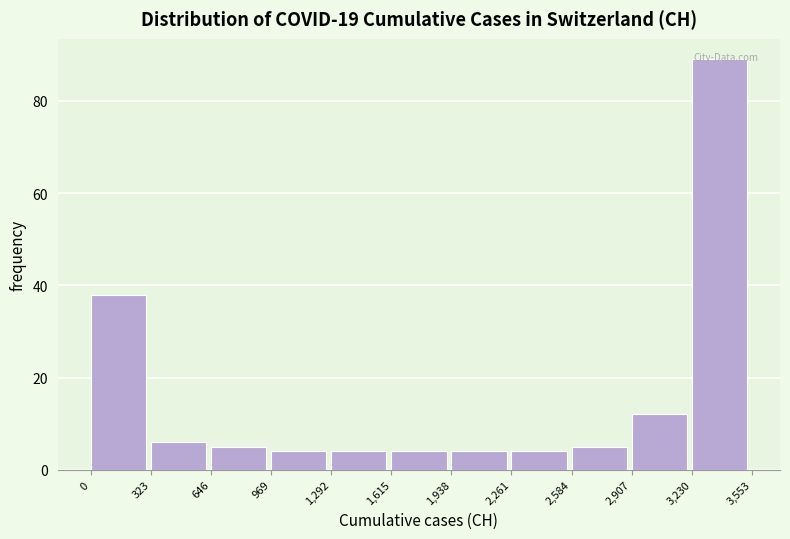

Which range on the x-axis has the tallest bar?

3,230 to 3,553